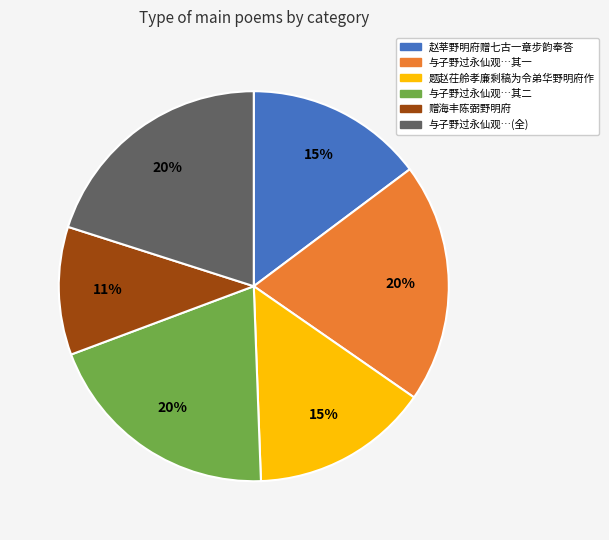

Is there any slice that represents more than half of the pie?

No